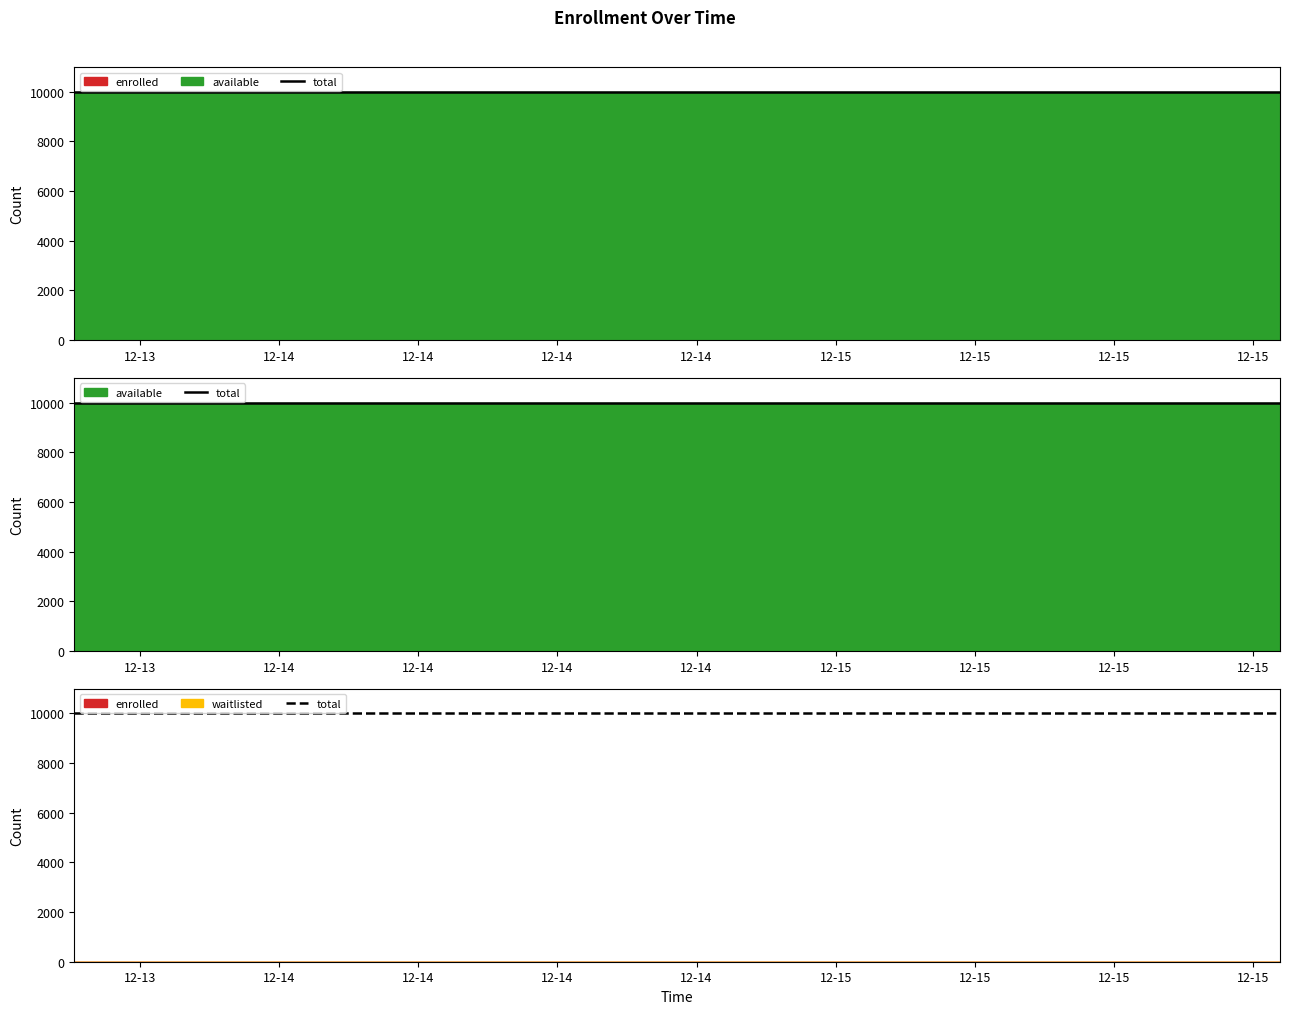

What is the average value of the available series?

9999